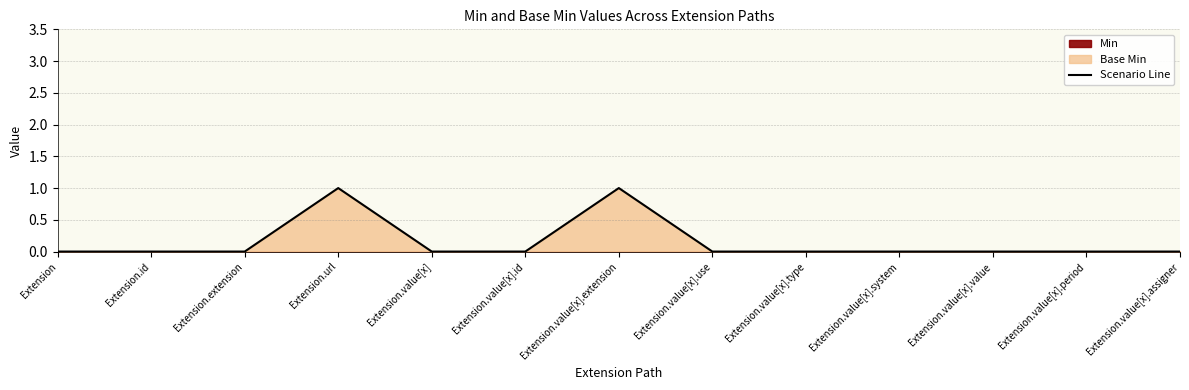

Where is the first local maximum?

Extension.url